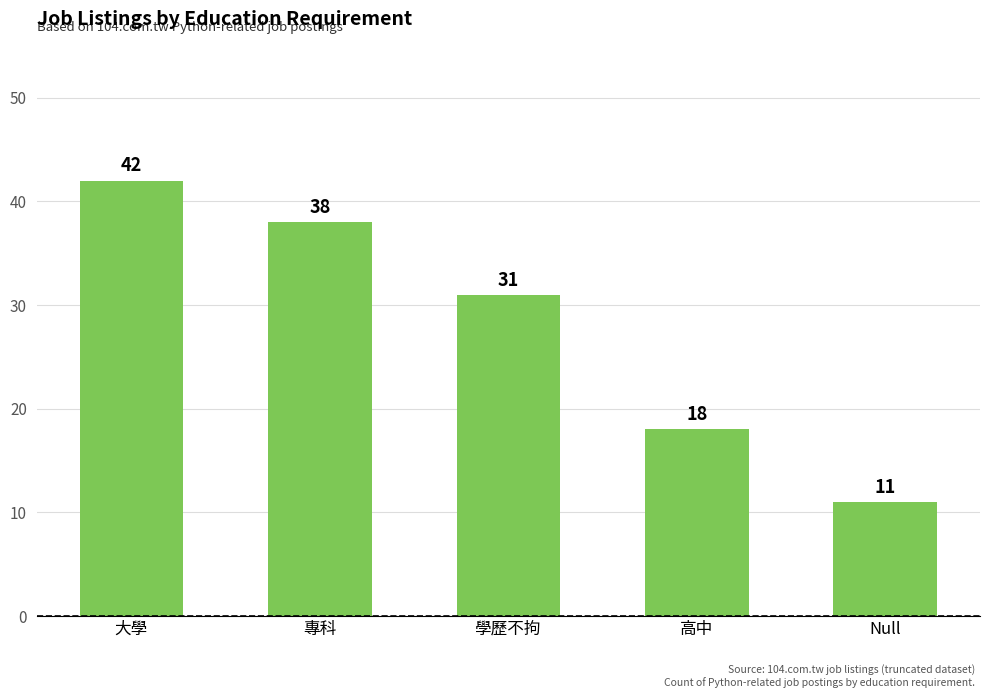

What is the minimum value shown in the chart?

11